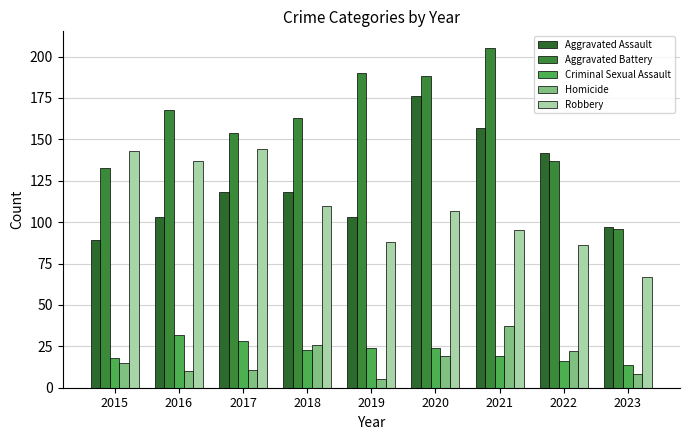

Reading left to right, transcribe all the data shown in this chart.

Aggravated Assault: 89	103	118	118	103	176	157	142	97
Aggravated Battery: 133	168	154	163	190	188	205	137	96
Criminal Sexual Assault: 18	32	28	23	24	24	19	16	14
Homicide: 15	10	11	26	5	19	37	22	8
Robbery: 143	137	144	110	88	107	95	86	67